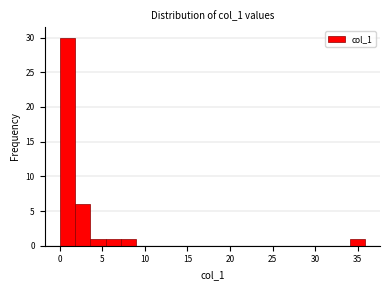

Around what value on the x-axis is the tallest bar? Give the approximate position of its centre, as read against the axis.

1.0